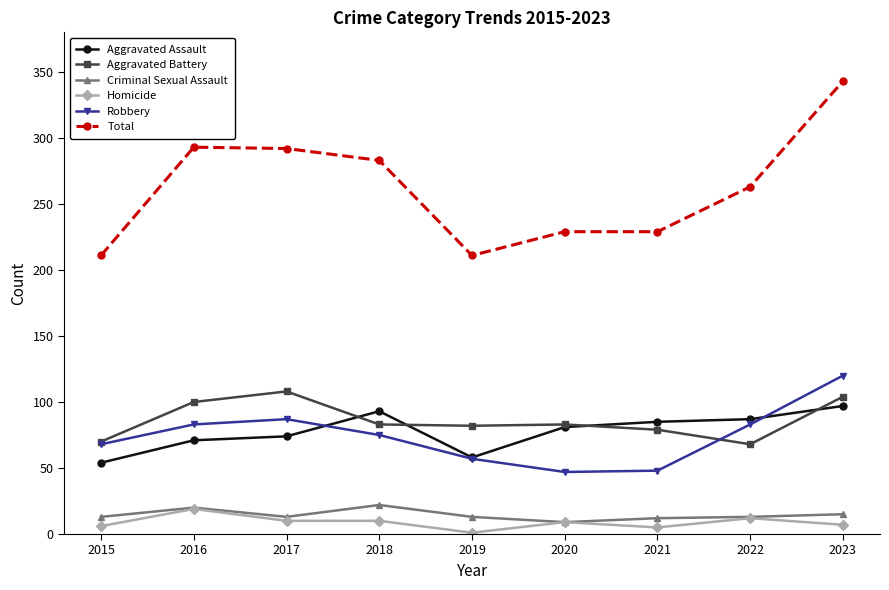

What is the smallest value displayed?

1